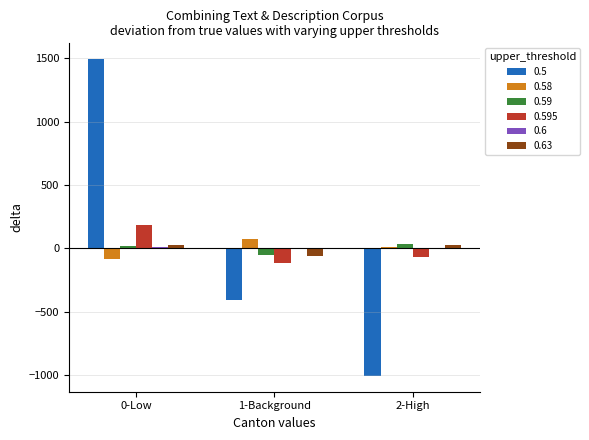

Which category has the highest value across all series?

0-Low